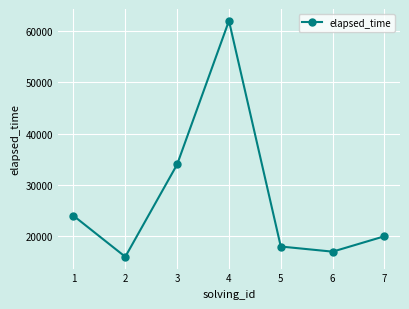

What is the difference between the maximum and minimum values?

46000